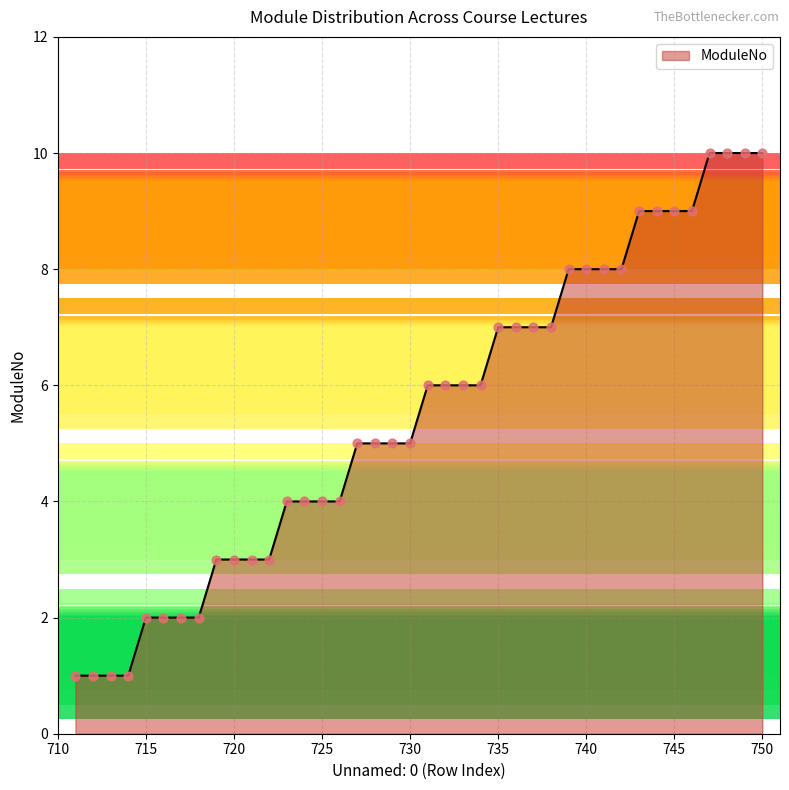

What is the difference between the maximum and minimum values?

9